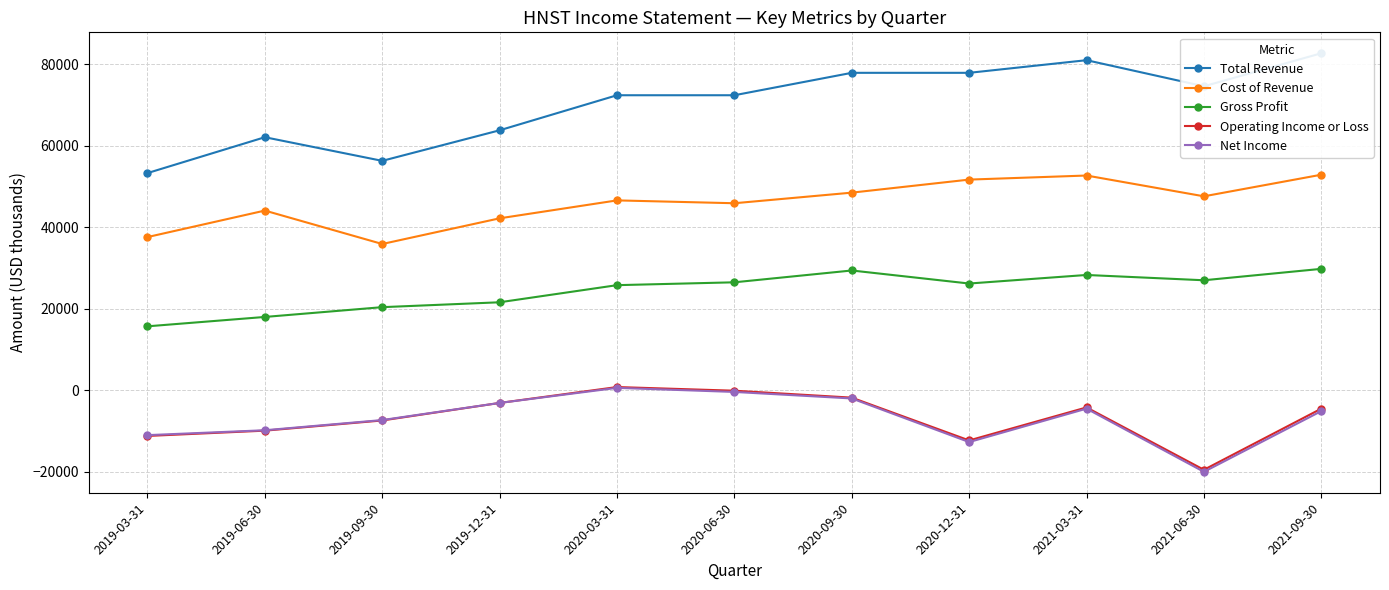

How many values in the Operating Income or Loss series are below -4500?

5